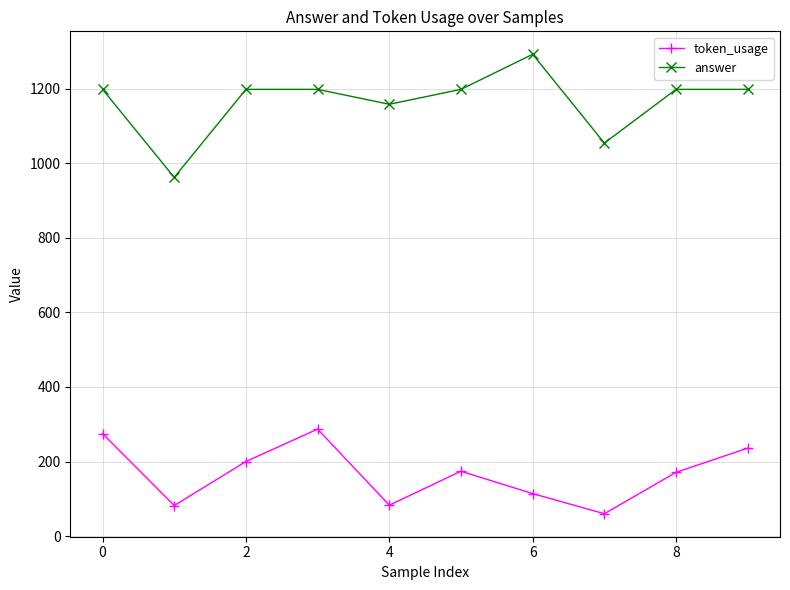

Is this an area chart (filled region under the line)?

No